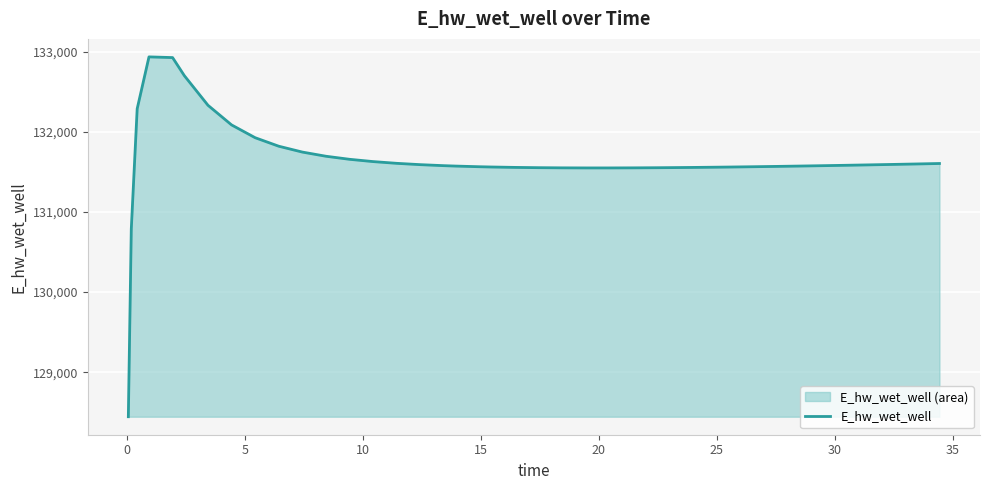

What is the maximum value shown in the chart?

132935.1